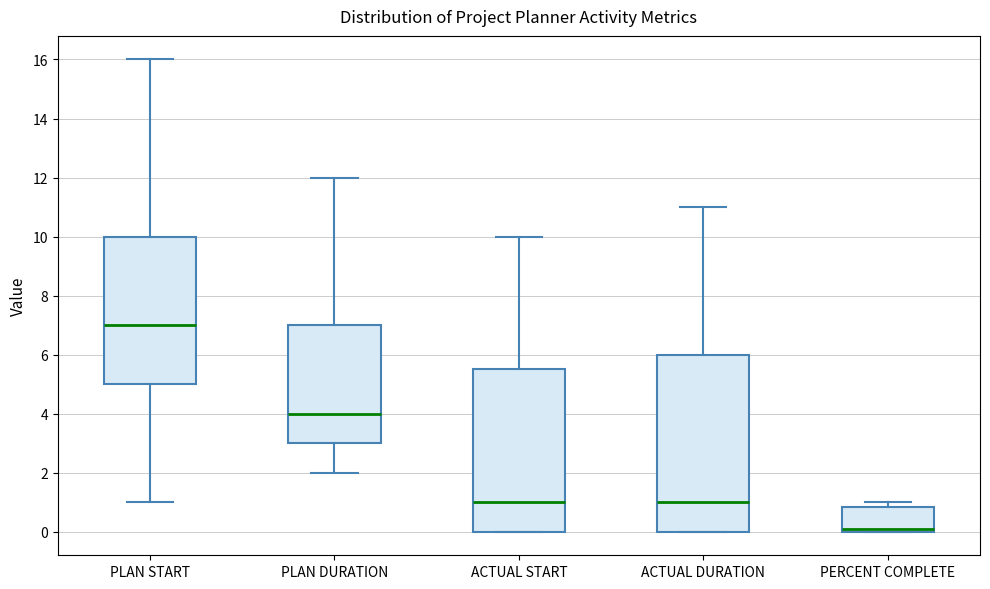

Comparing the boxes themselves (not the whiskers), which one is the tallest?

ACTUAL DURATION